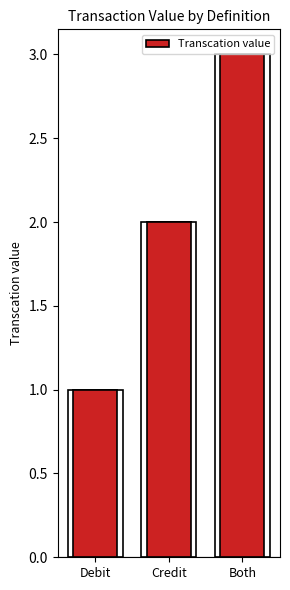

The chart shows a value of 1 at Both. True or false?

False